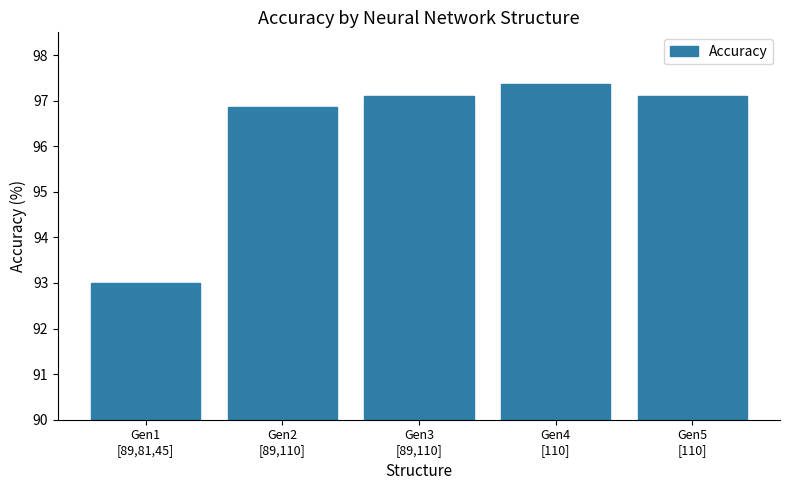

What is the average value?

96.3